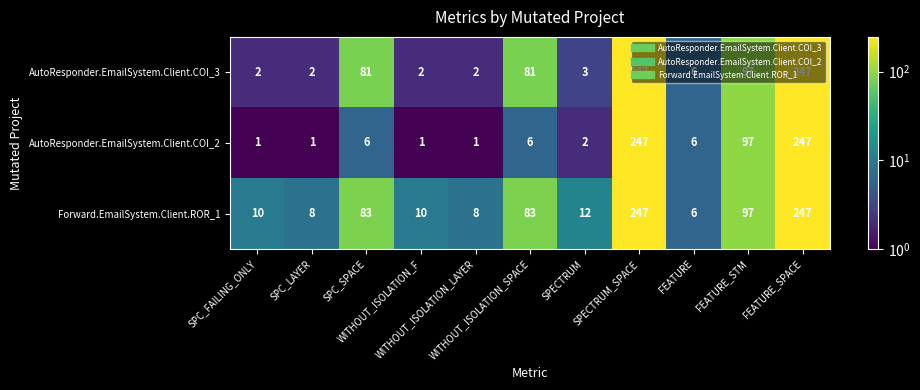

What is the highest value of the AutoResponder.EmailSystem.Client.COI_2 series?

247